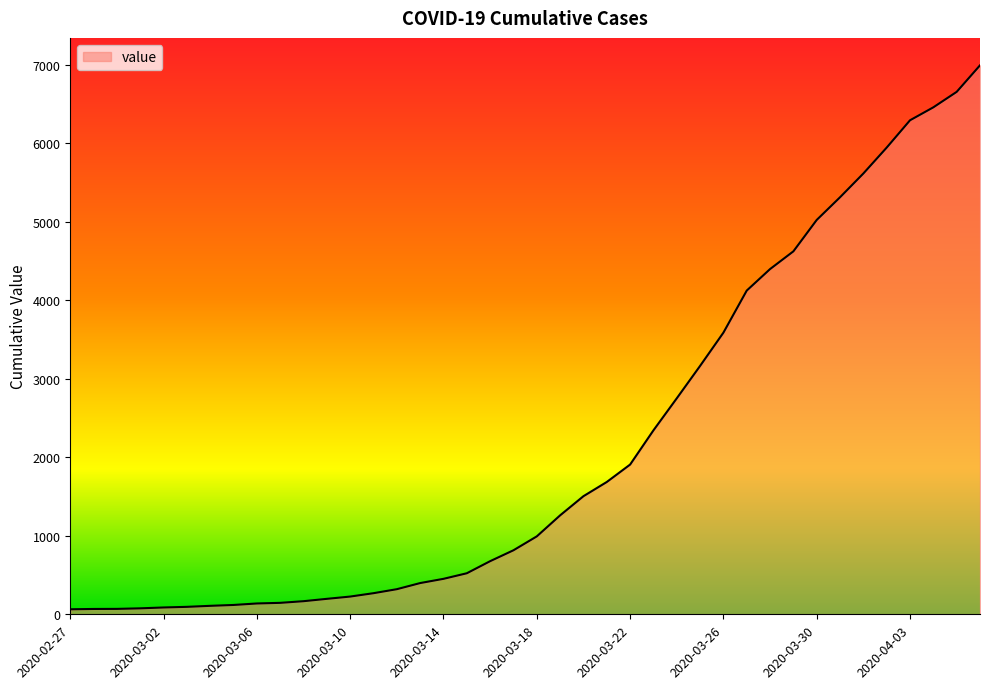

What is the greatest value displayed?

6995